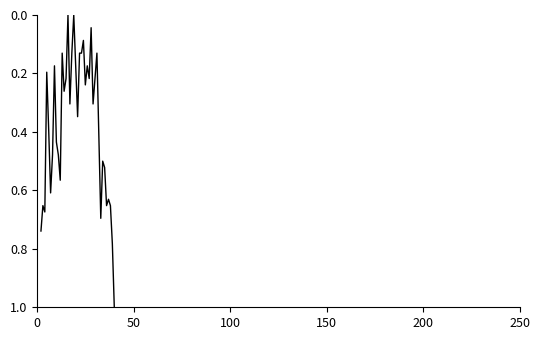

What is the greatest value displayed?

1.0